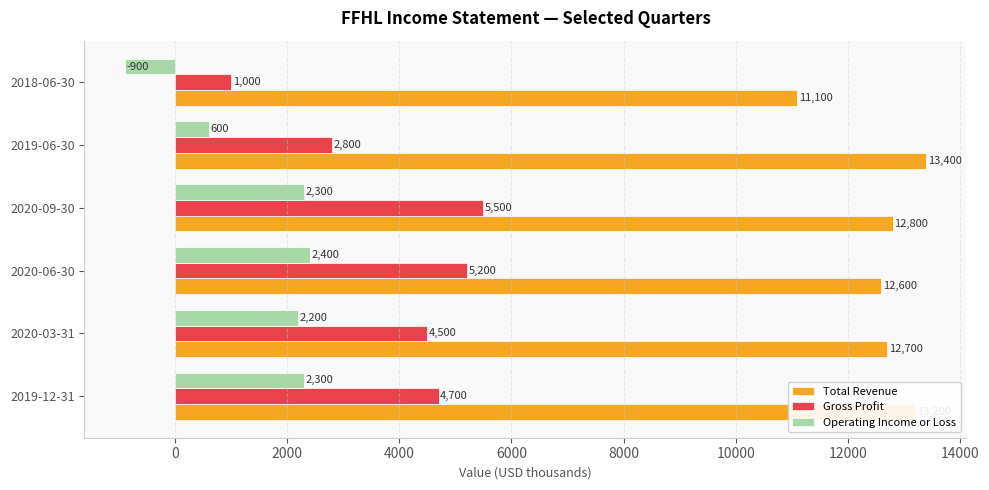

Which category has the highest value across all series?

2019-06-30